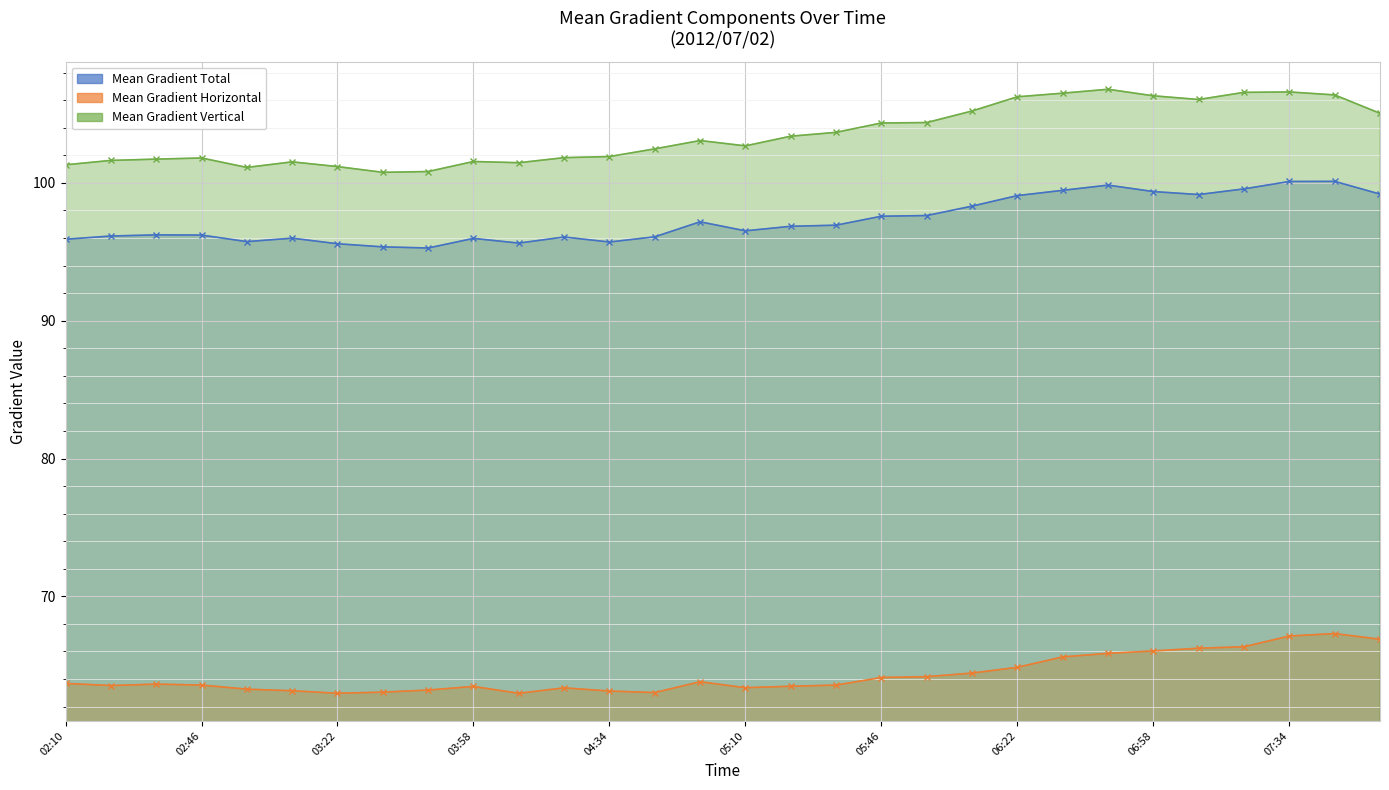

What is the label of the 25th point from the right?

2012/07/02 03:10